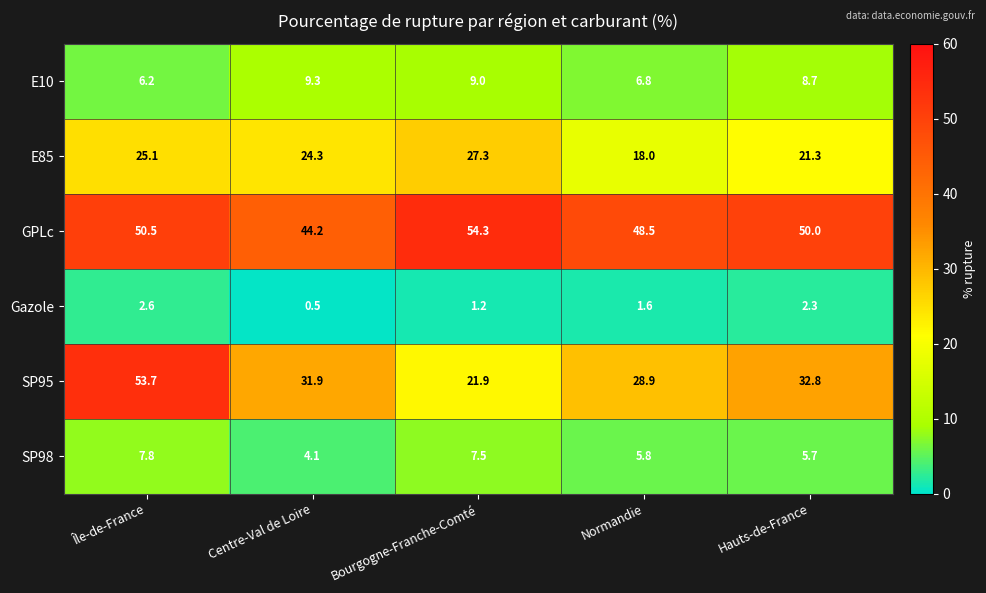

How many data points in SP95 are above 31?

3